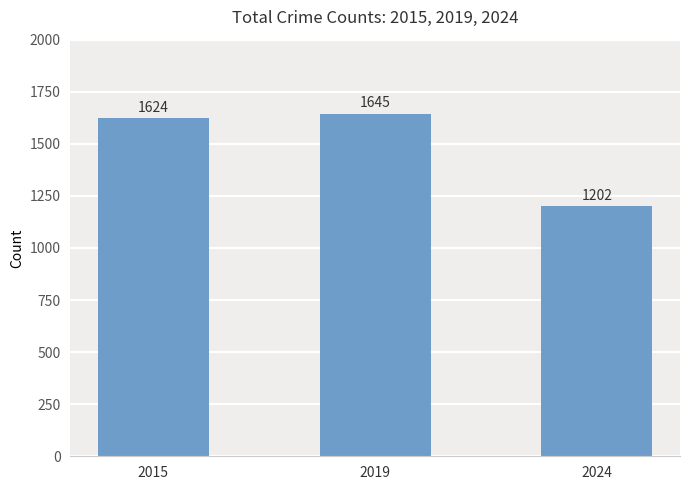

What is the approximate value at 2024, to the nearest 10?

1200